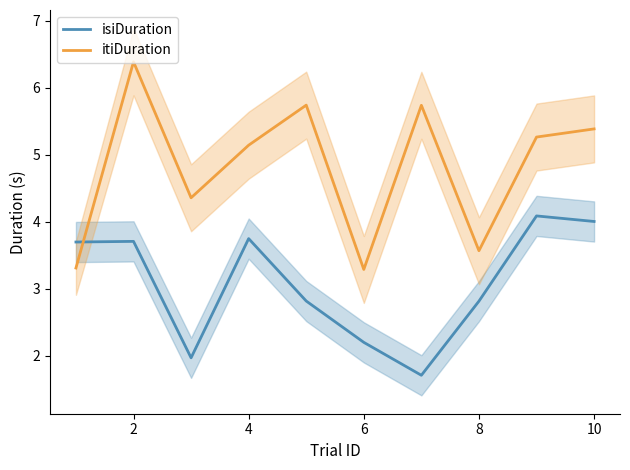

How many times do itiDuration and isiDuration cross each other?

1